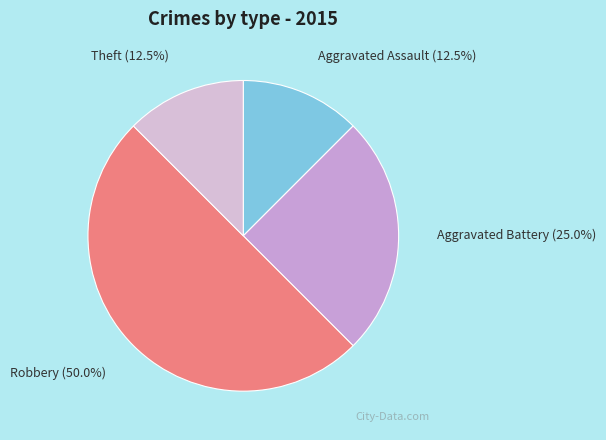

Which has a higher value, Robbery (50.0%) or Aggravated Battery (25.0%)?

Robbery (50.0%)